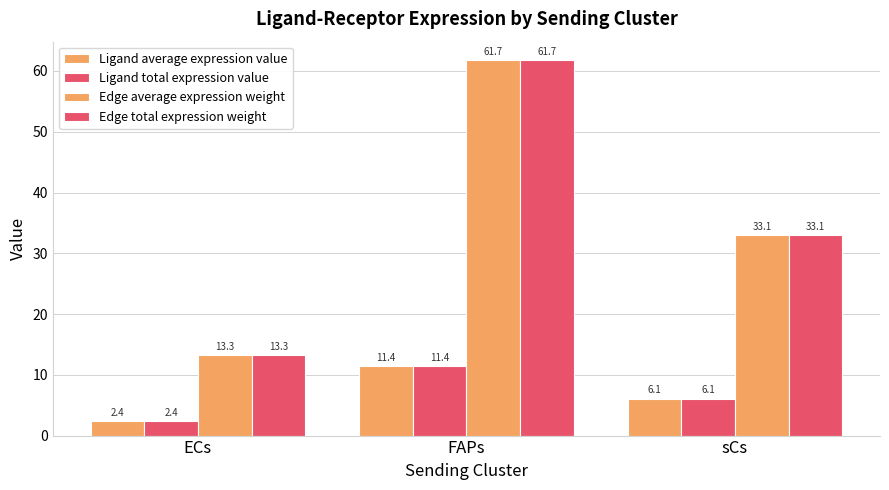

What is the total value across all series at ECs?

31.4